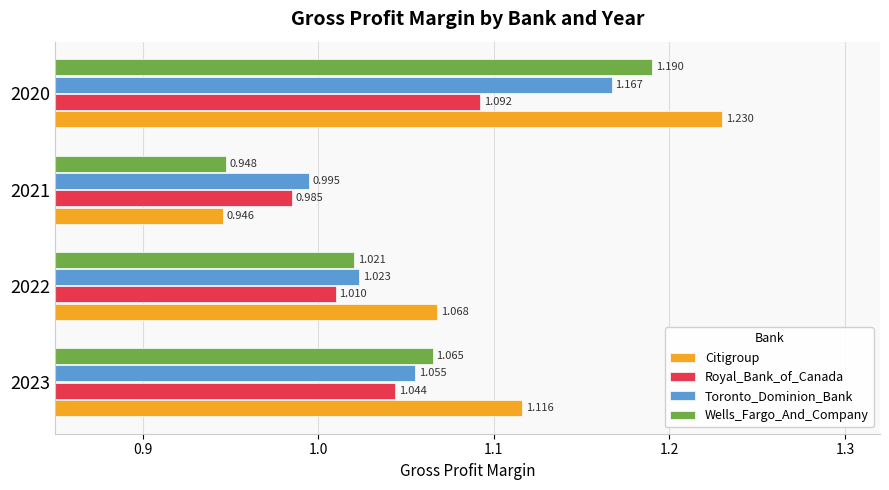

Between 2023 and 2020, which series saw the biggest shift?

Wells_Fargo_And_Company